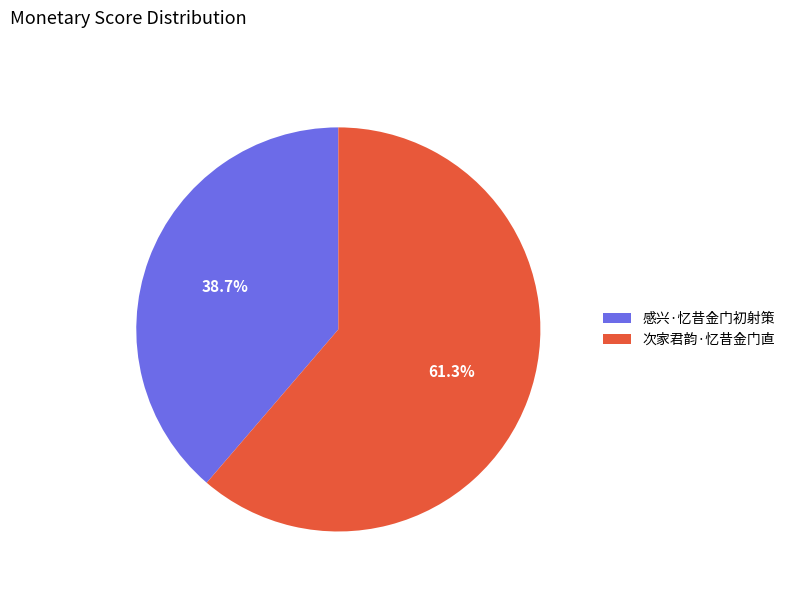

How many slices are in this pie chart?

2